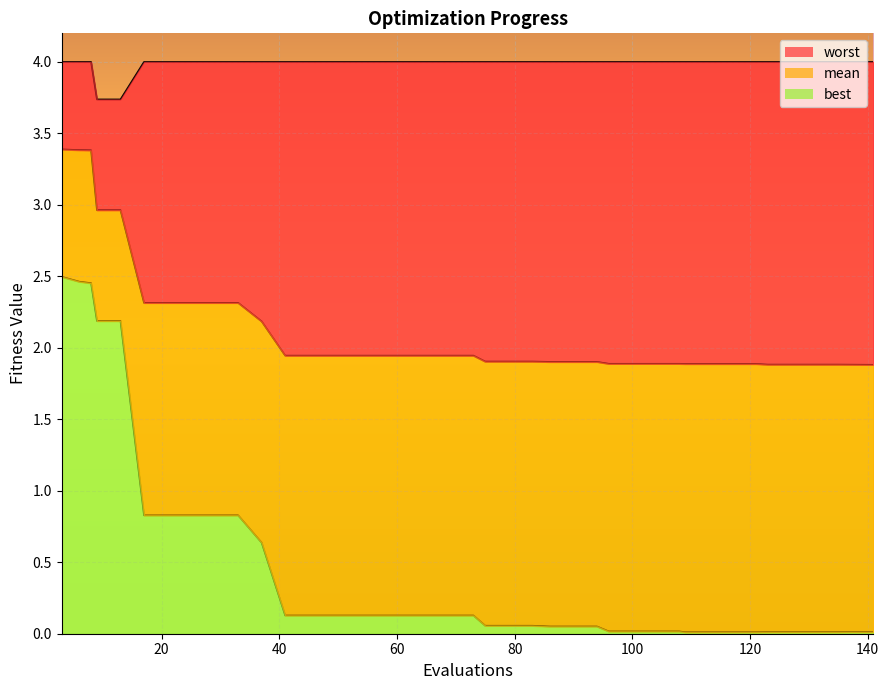

Reading left to right, what are all the values shown in this chart?

mean: 3.4	3.4	3.4	3.0	3.0	2.3	2.3	2.3	2.3	2.3	2.2	1.9	1.9	1.9	1.9	1.9	1.9	1.9	1.9	1.9	1.9	1.9	1.9	1.9	1.9	1.9	1.9	1.9	1.9	1.9	1.9	1.9	1.9	1.9	1.9	1.9	1.9	1.9	1.9	1.9
best: 2.5	2.5	2.5	2.2	2.2	0.8	0.8	0.8	0.8	0.8	0.6	0.1	0.1	0.1	0.1	0.1	0.1	0.1	0.1	0.1	0.1	0.1	0.1	0.1	0.1	0.1	0.0	0.0	0.0	0.0	0.0	0.0	0.0	0.0	0.0	0.0	0.0	0.0	0.0	0.0
worst: 4.0	4.0	4.0	3.7	3.7	4.0	4.0	4.0	4.0	4.0	4.0	4.0	4.0	4.0	4.0	4.0	4.0	4.0	4.0	4.0	4.0	4.0	4.0	4.0	4.0	4.0	4.0	4.0	4.0	4.0	4.0	4.0	4.0	4.0	4.0	4.0	4.0	4.0	4.0	4.0